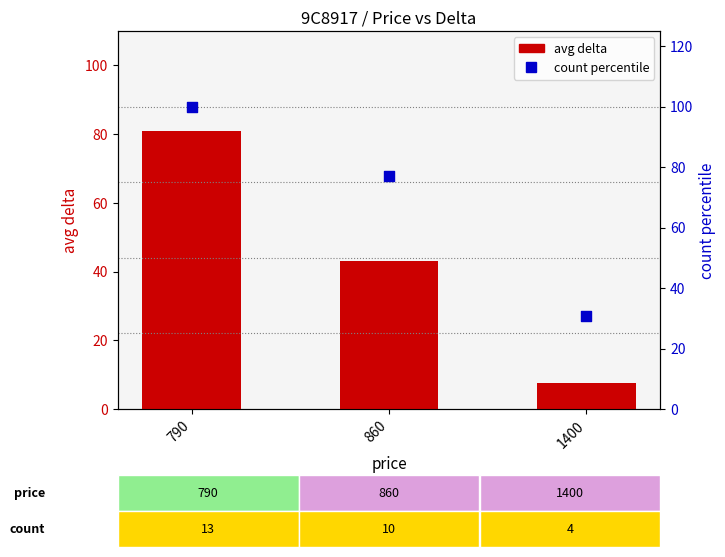

Which series reaches the maximum Y coordinate?

count percentile